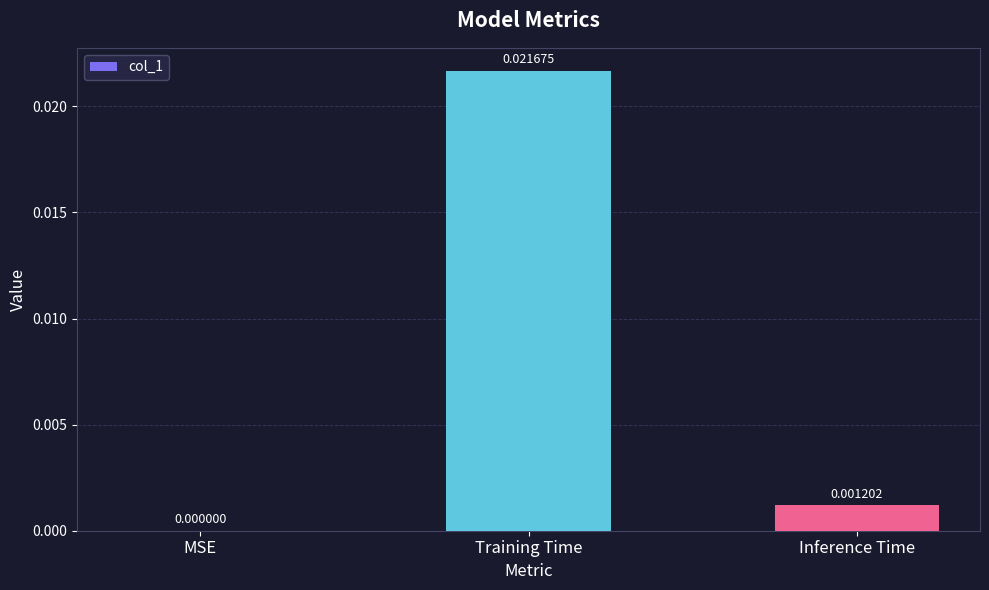

At which category does the chart reach its peak across all series?

Training Time